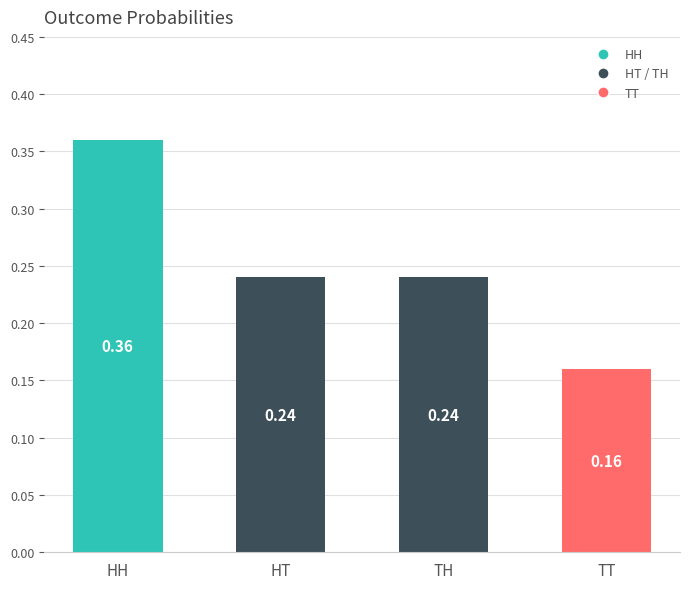

How many bars are there in total?

4